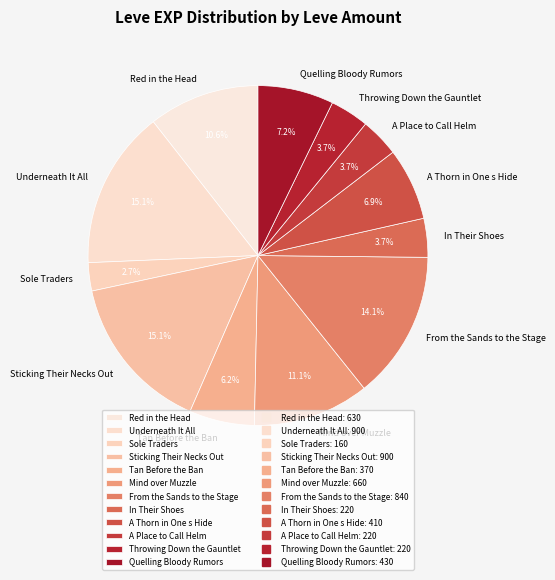

To the nearest percent, what percentage of the pie is A Thorn in One s Hide?

7%